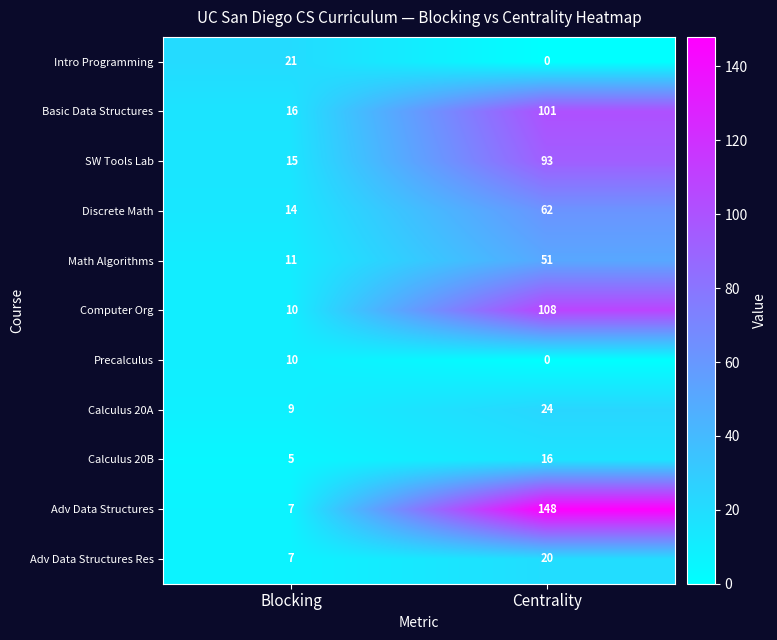

What is the spread (max minus min) of values at Centrality?

148